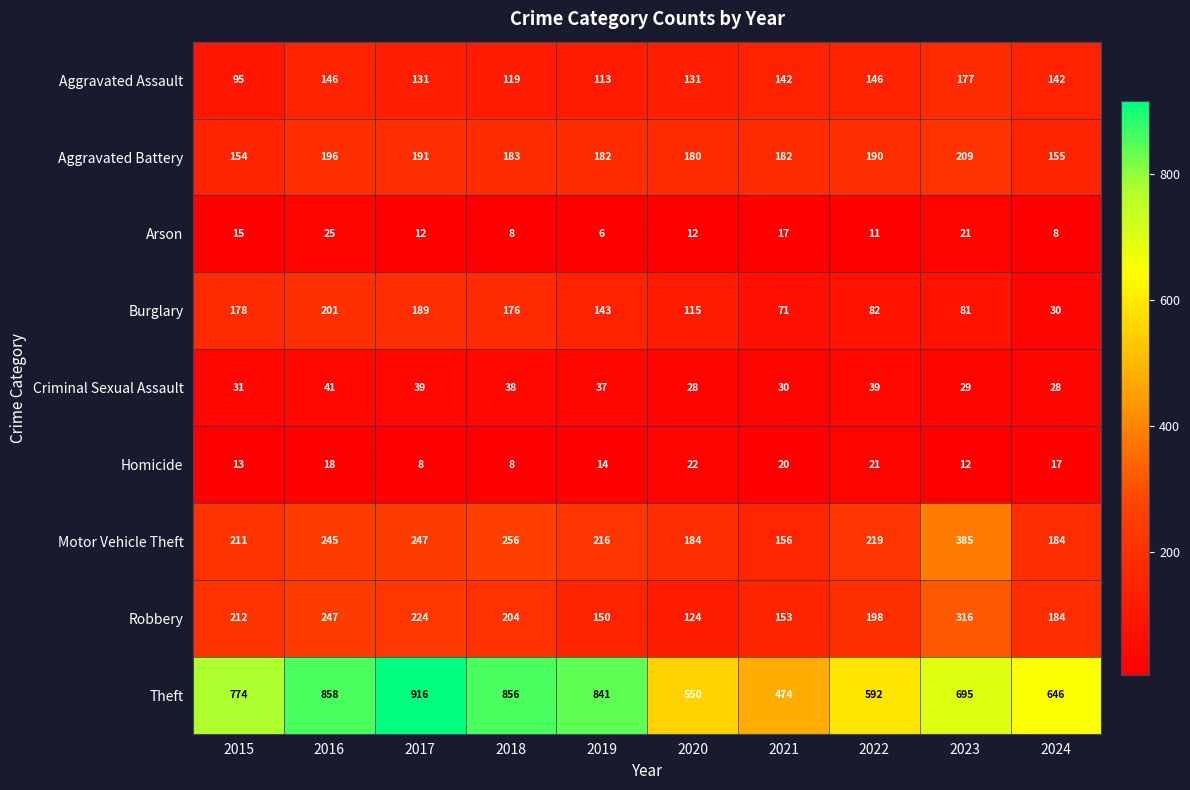

At which label does Robbery first exceed 204?

2015